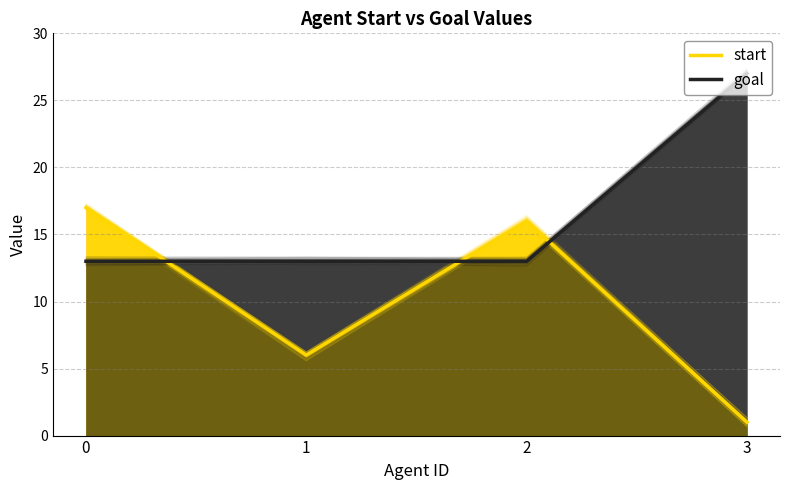

Which category has the highest value in the goal series?

3